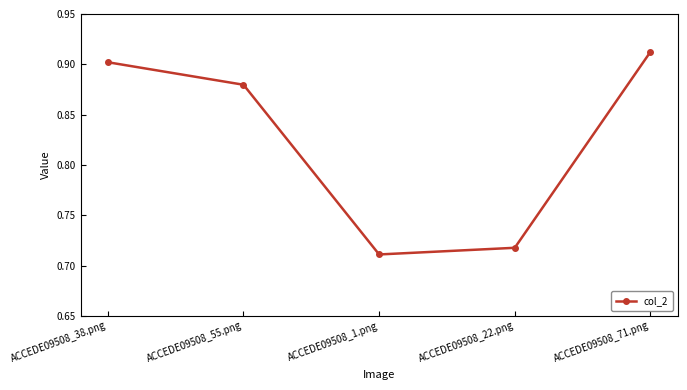

List the labels in order of value, largest first.

ACCEDE09508_71.png, ACCEDE09508_38.png, ACCEDE09508_55.png, ACCEDE09508_22.png, ACCEDE09508_1.png